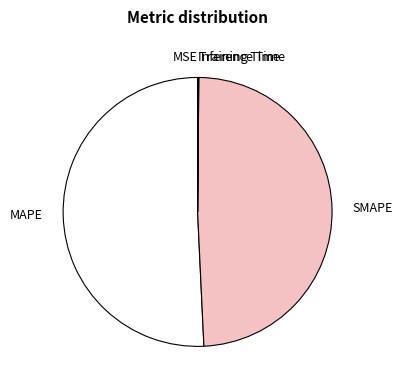

Does any single category account for the majority?

Yes